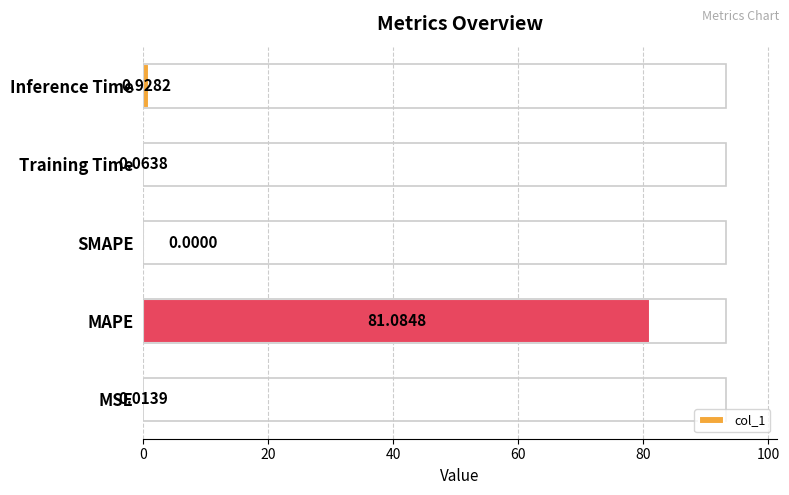

Which category has the highest value across all series?

MAPE